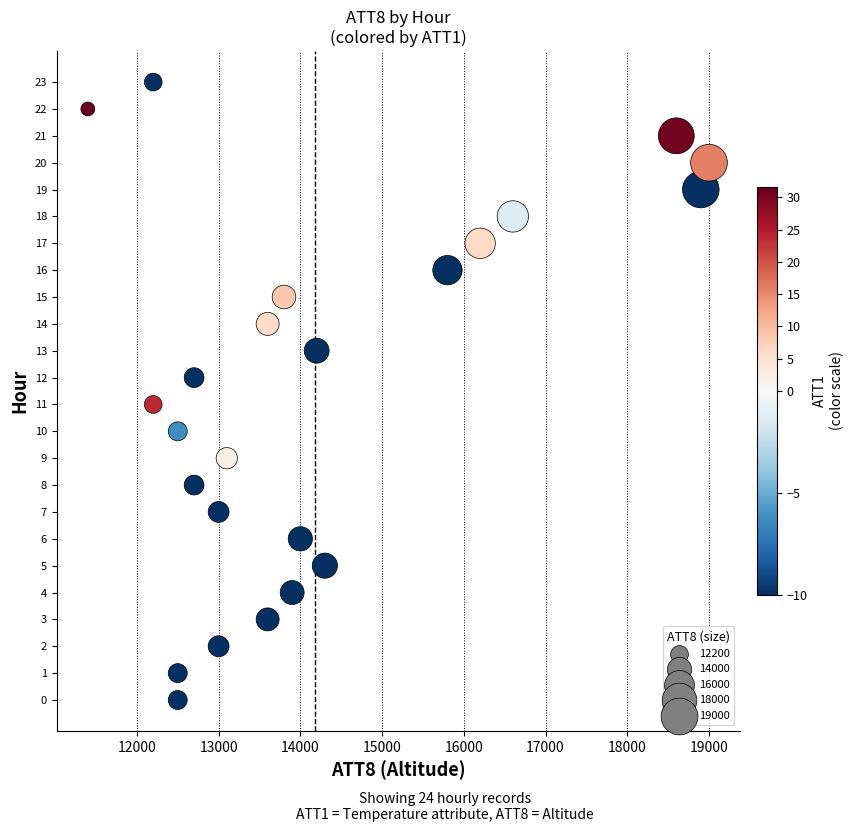

What is the range of Y values (max minus min)?

23